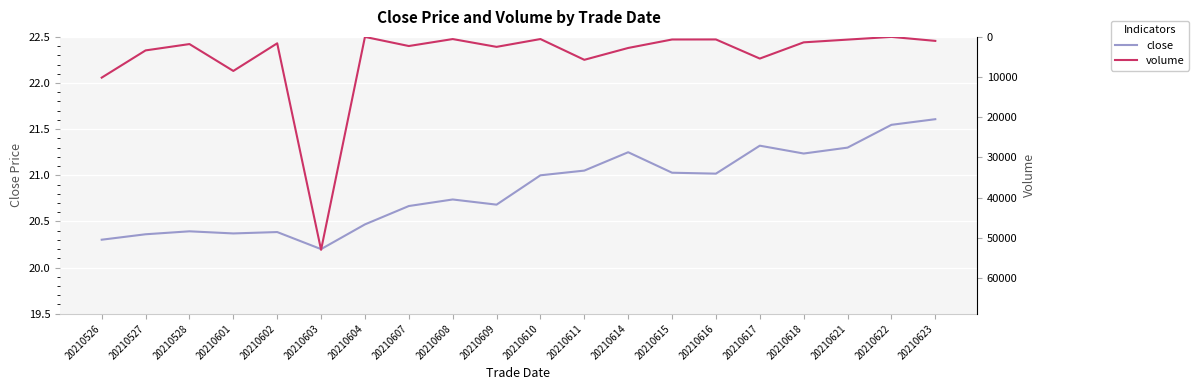

What is the difference between the close values at 20210601 and 20210621?

0.9